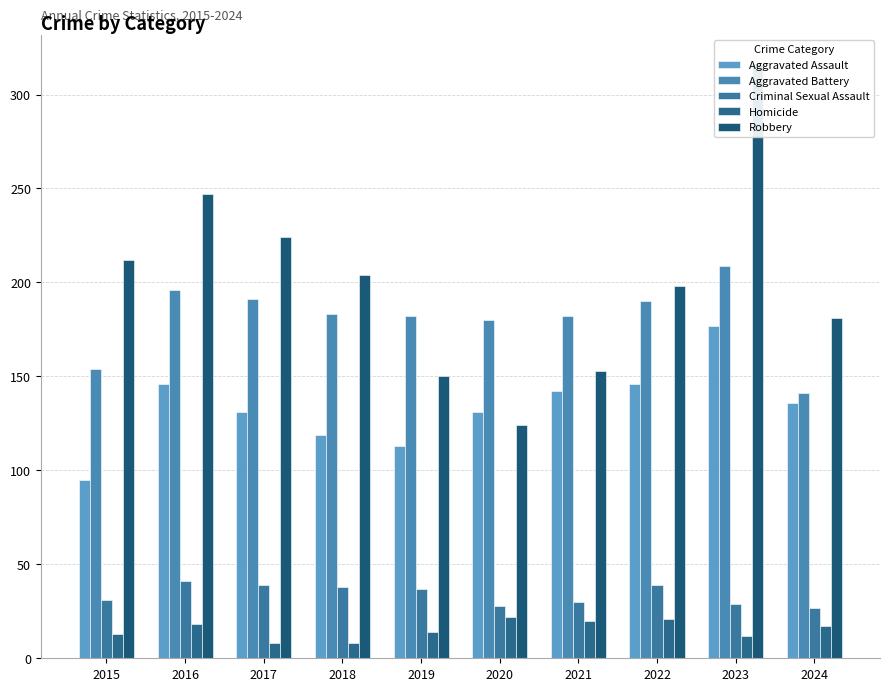

List the series in order of their peak value, highest first.

Robbery, Aggravated Battery, Aggravated Assault, Criminal Sexual Assault, Homicide